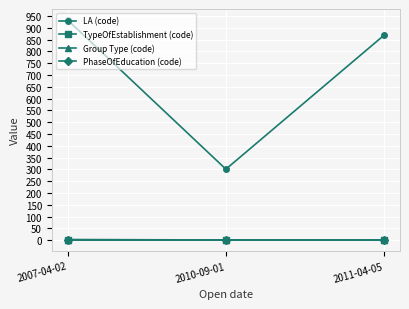

What are all the series names shown in the legend?

LA (code), TypeOfEstablishment (code), Group Type (code), PhaseOfEducation (code)